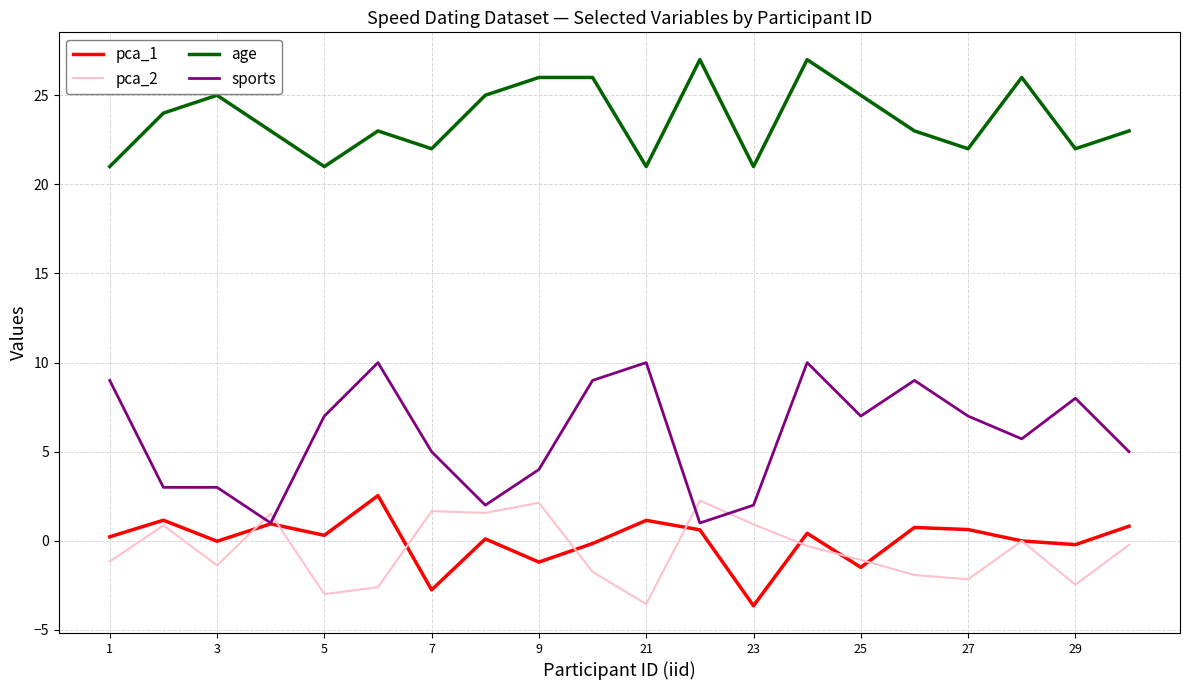

True or false: age and pca_2 intersect in this chart.

False